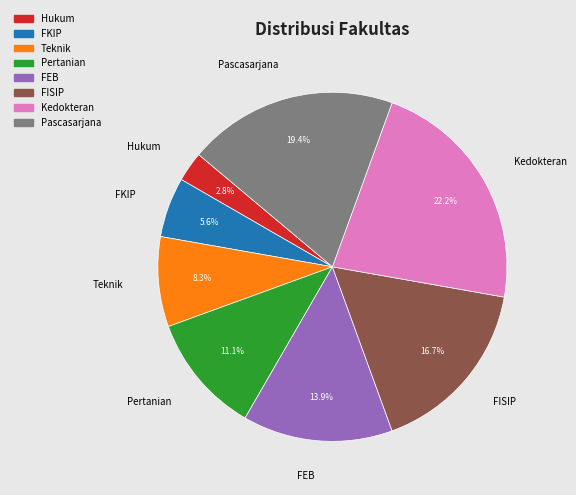

Does Pertanian represent more than half of the total?

No